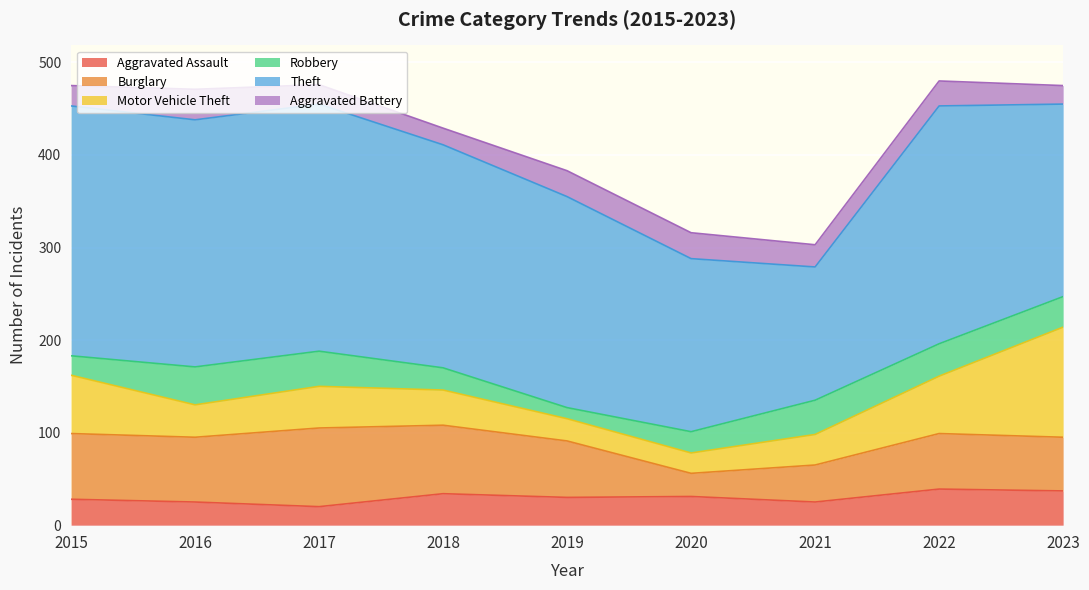

Where do Aggravated Assault and Robbery first cross each other?

2015 and 2016